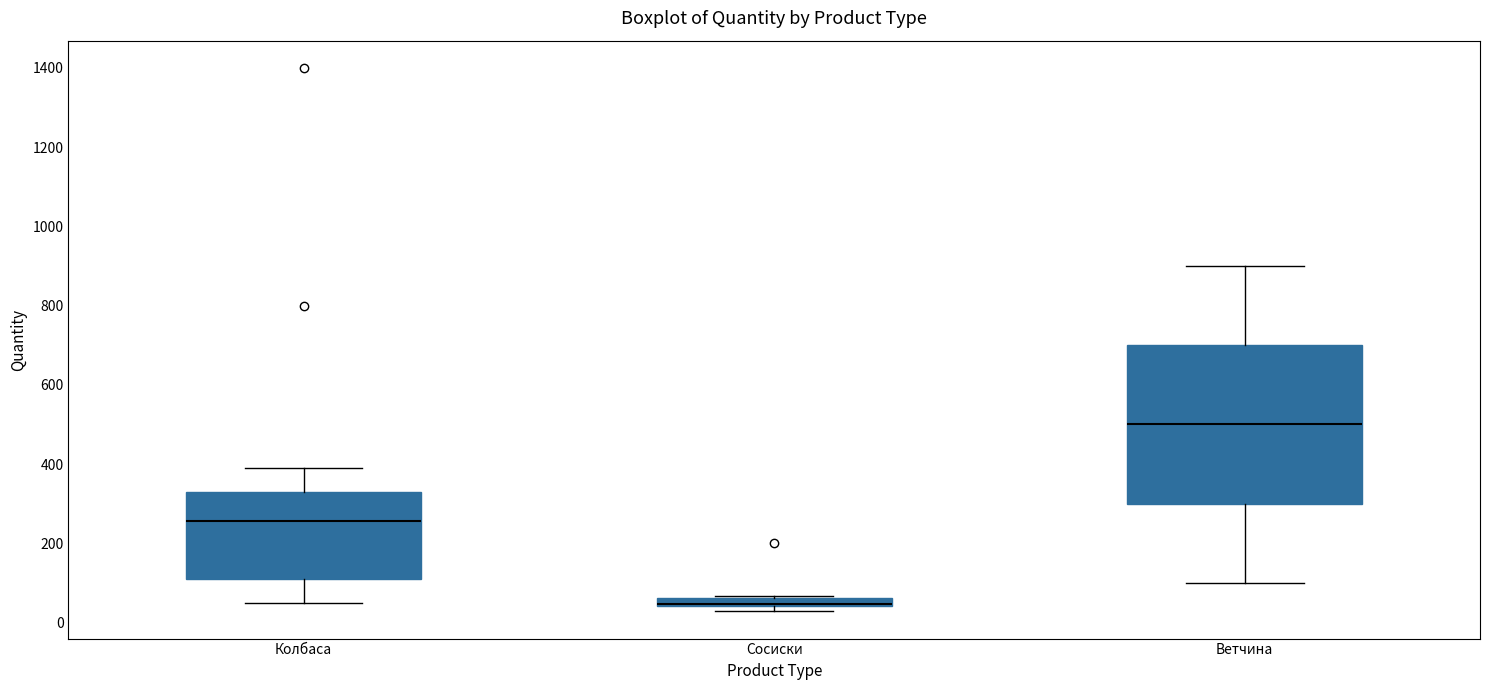

Comparing the boxes themselves (not the whiskers), which one is the tallest?

Ветчина